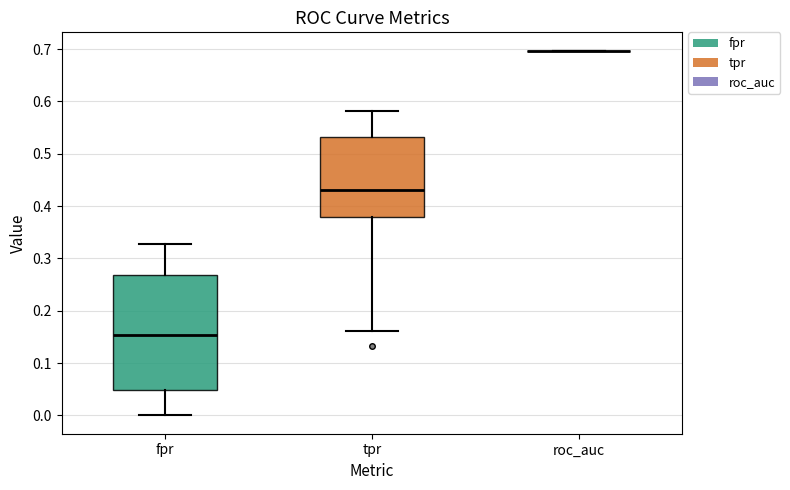

Reading left to right, read every box against the y-axis: the position of its median line, the range the box covers, and the ends of its whiskers. The values are not printed on the chart, so give them approximately, as read against the axis.

fpr: median 0.15, box 0.05 to 0.27, whiskers 0.00 to 0.33
tpr: median 0.43, box 0.38 to 0.53, whiskers 0.16 to 0.58
roc_auc: box collapsed to a line at 0.70, whiskers 0.70 to 0.70